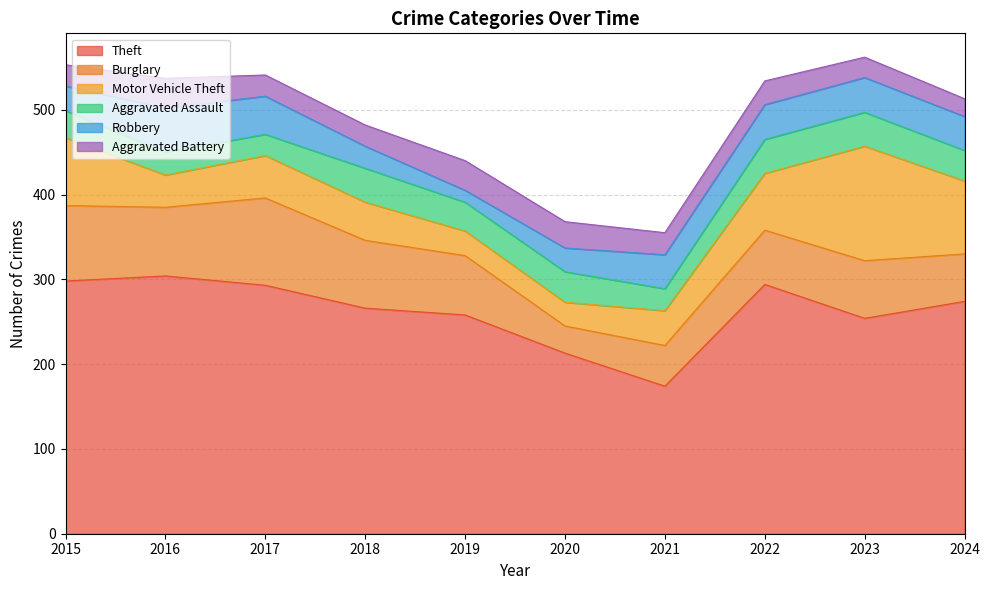

What is the difference between the second highest and second lowest values in the Theft series?

85